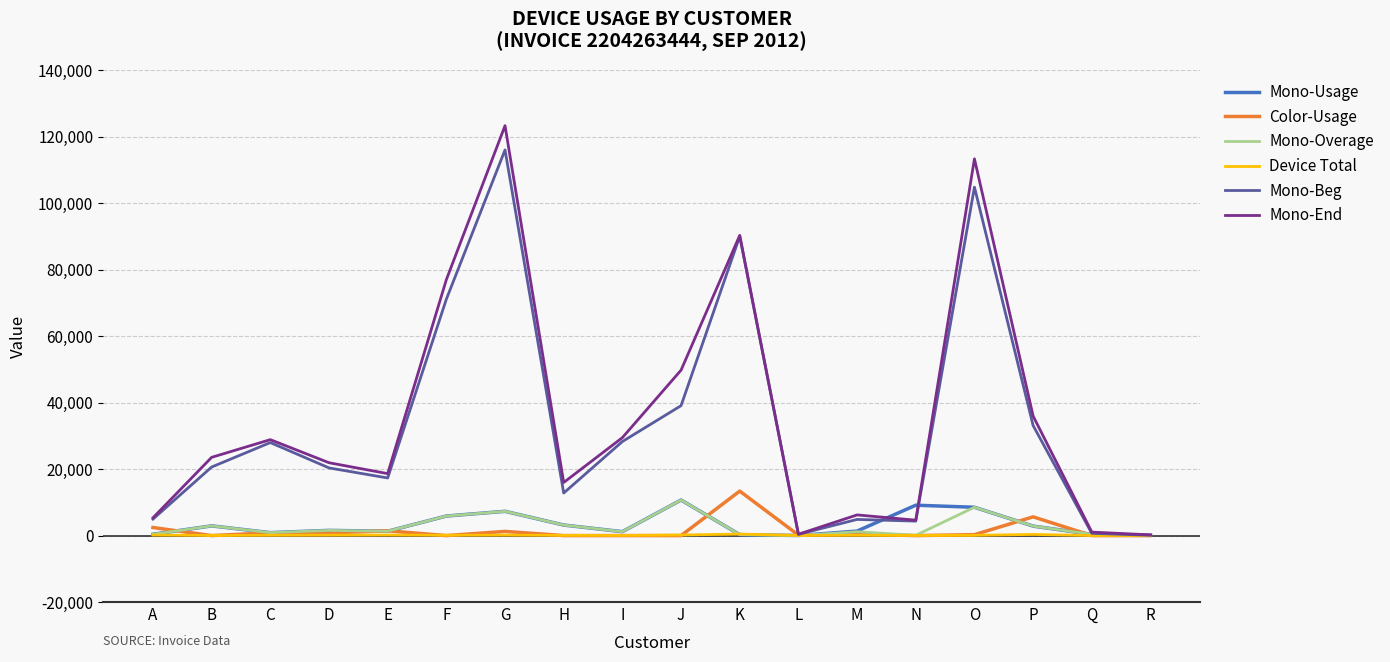

The Mono-End series shows 6217.0 at M. True or false?

True